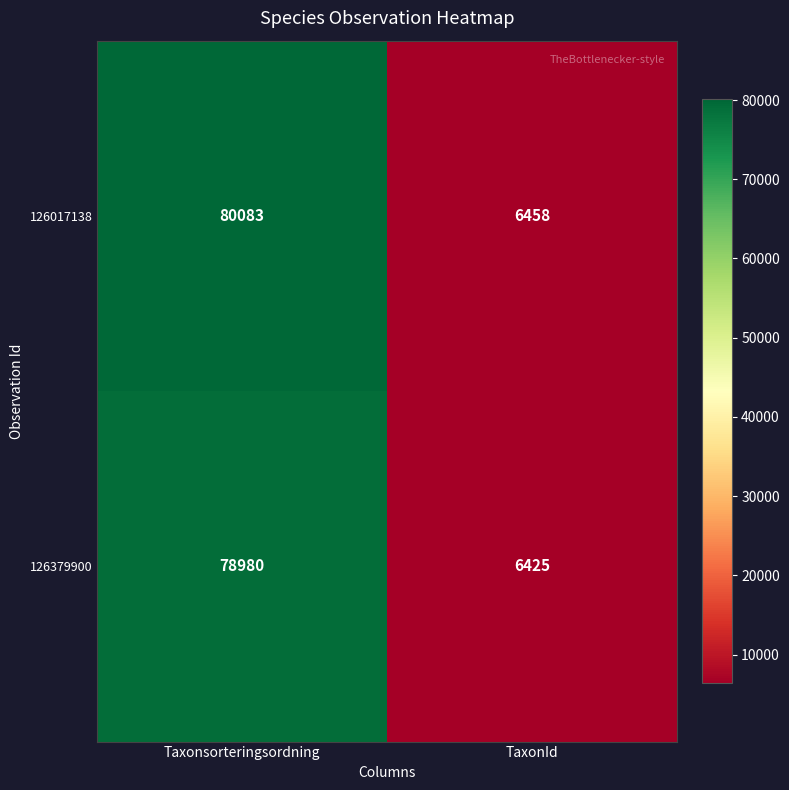

What is the difference between the 126379900 values at Taxonsorteringsordning and TaxonId?

72555